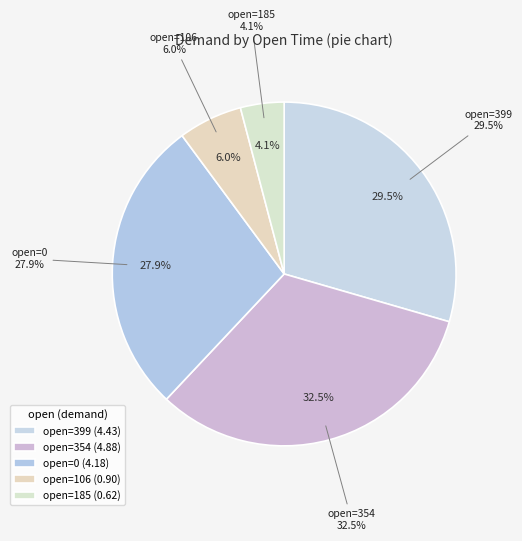

Do 106 and 0 together represent more than half of the pie?

No